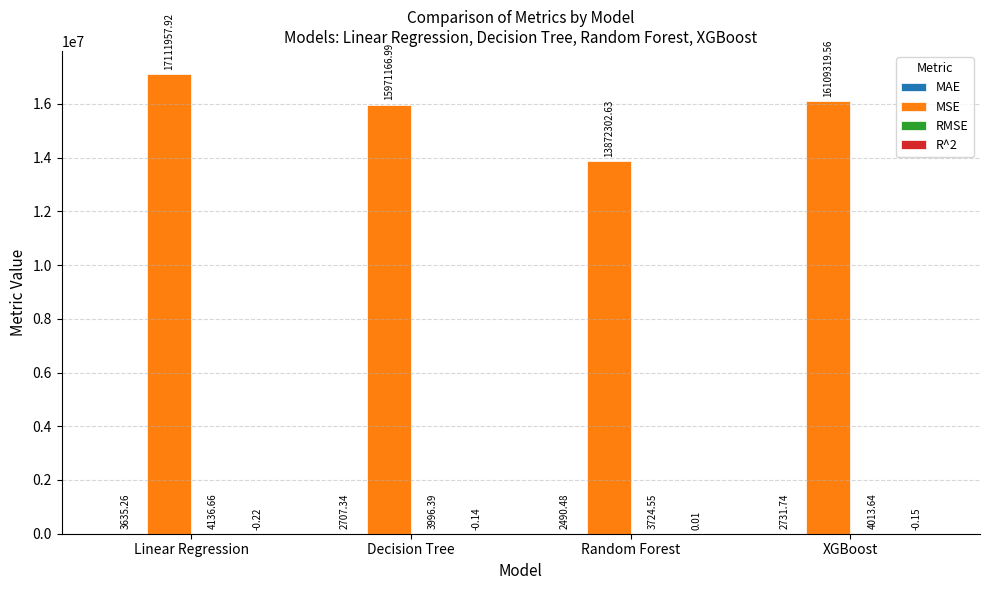

Count the number of categories in the chart.

4